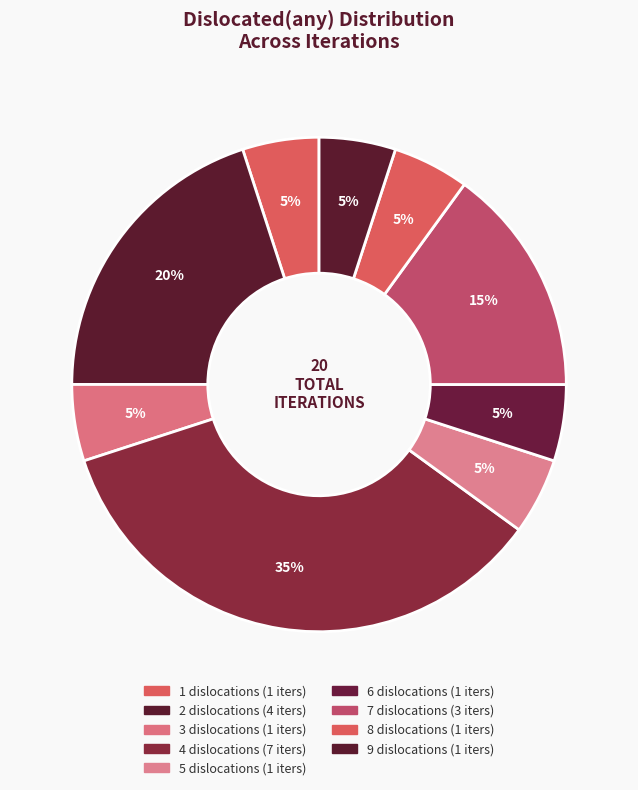

How many slices are in this pie chart?

9